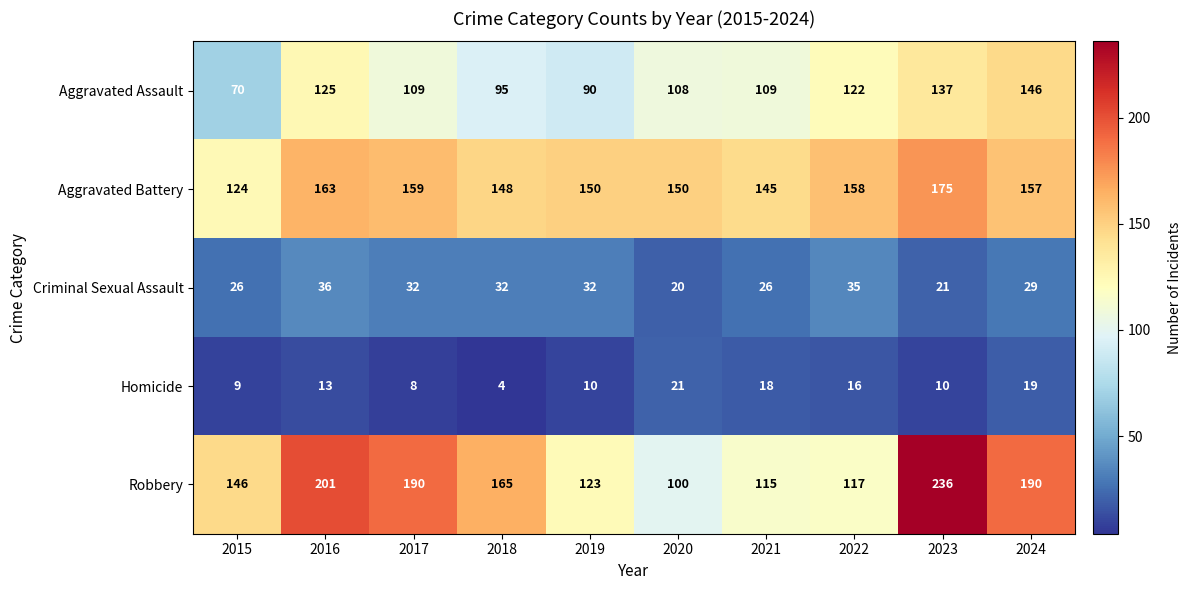

What is the maximum value shown in the chart?

236